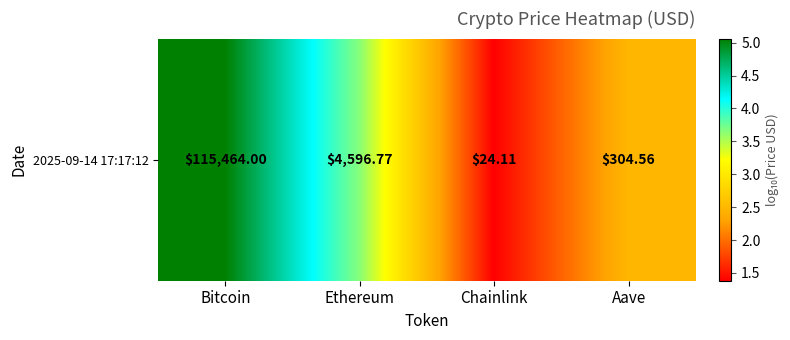

Rank the categories by value from highest to lowest.

Bitcoin, Ethereum, Aave, Chainlink